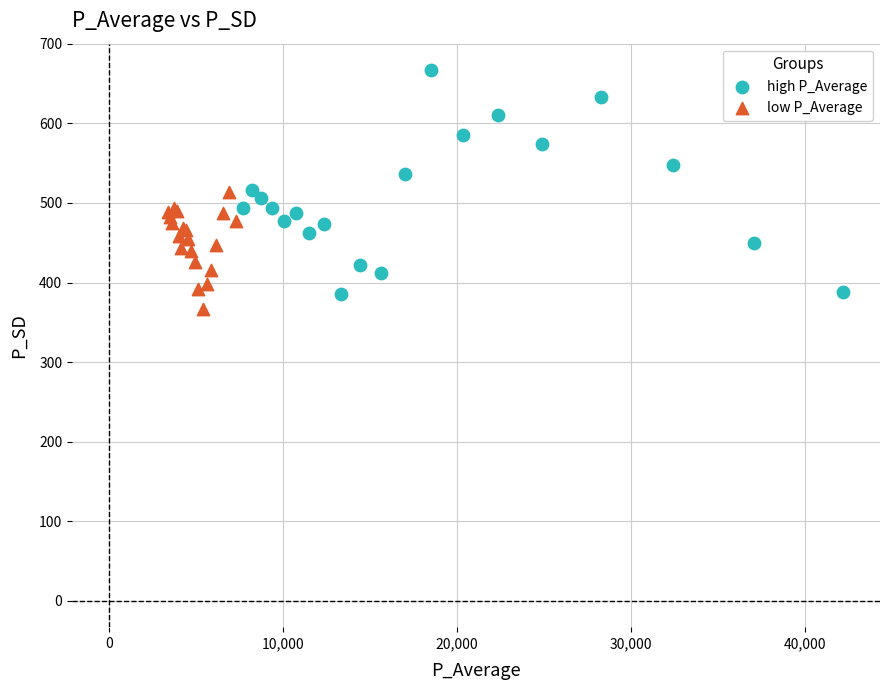

Which series has the widest spread of Y values?

high P_Average